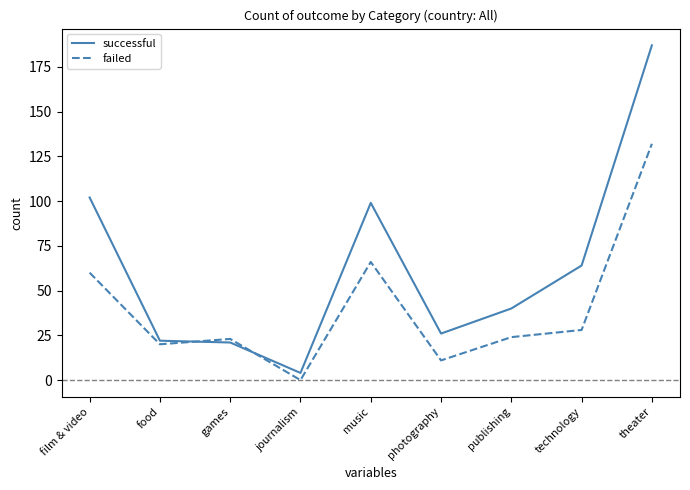

Where do failed and successful first cross each other?

food and games